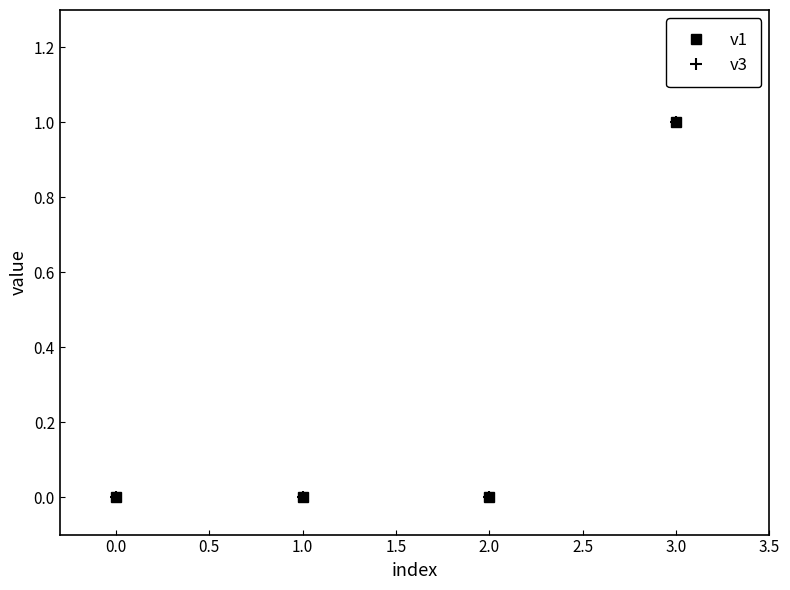

Does the chart have visible grid lines?

No